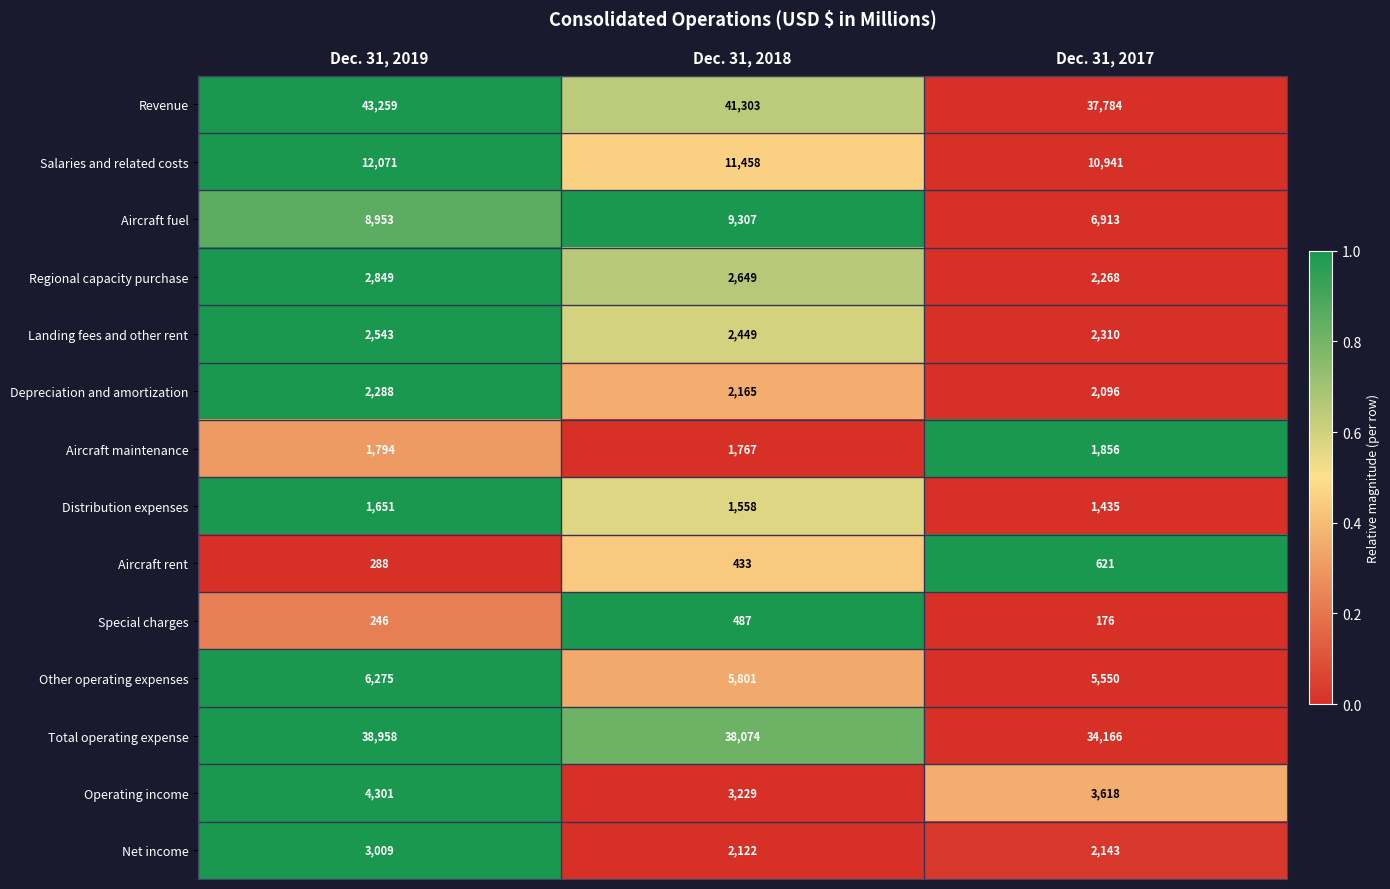

What is the difference between the second highest and minimum values in the Net income series?

21